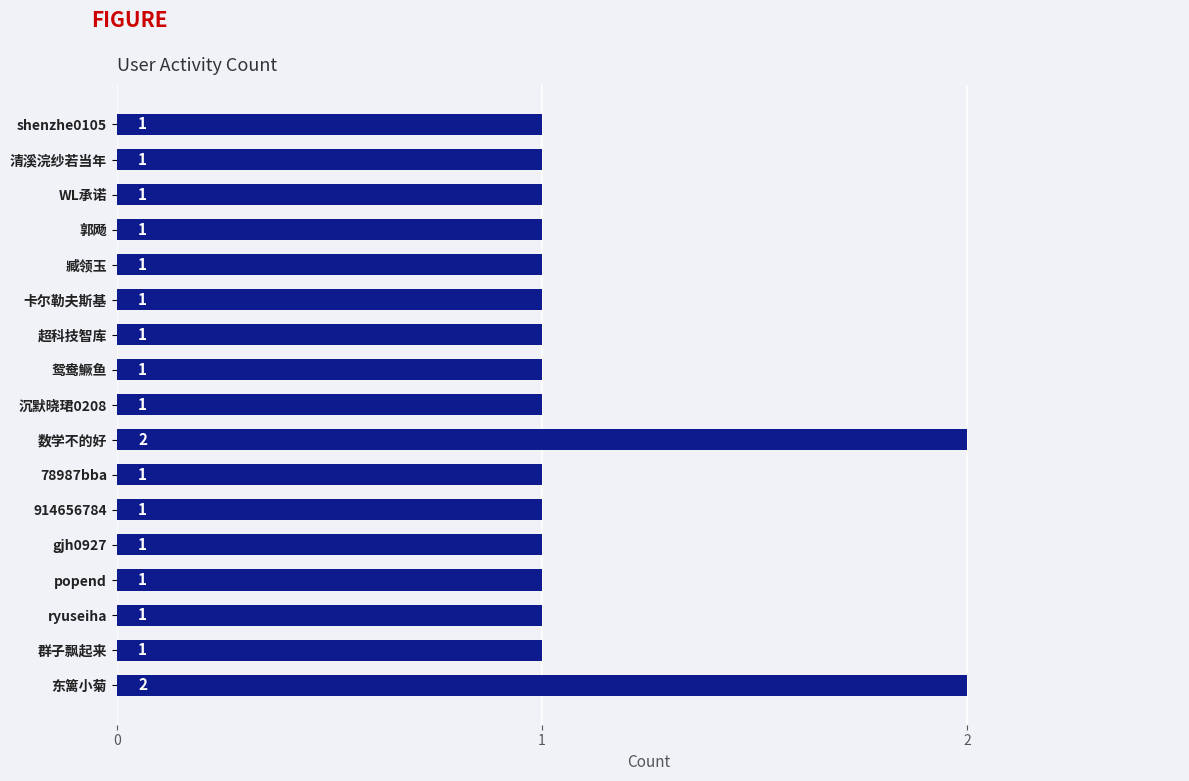

Count the number of values greater than 1.

2